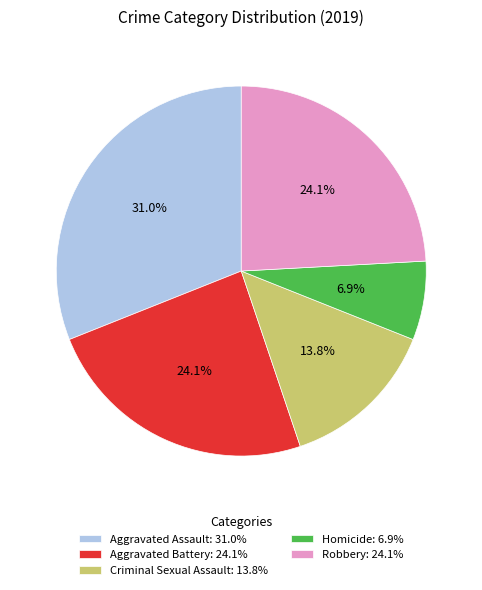

True or false: Aggravated Assault accounts for 31% of the total.

True